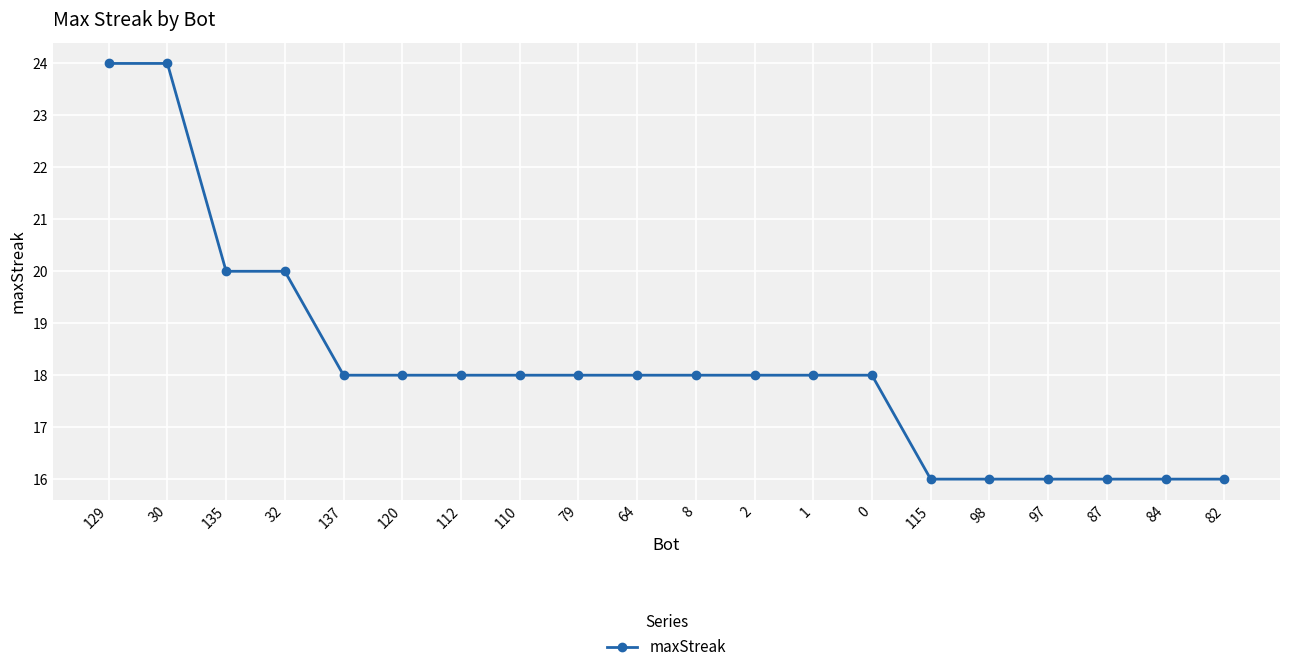

What is the smallest value displayed?

16